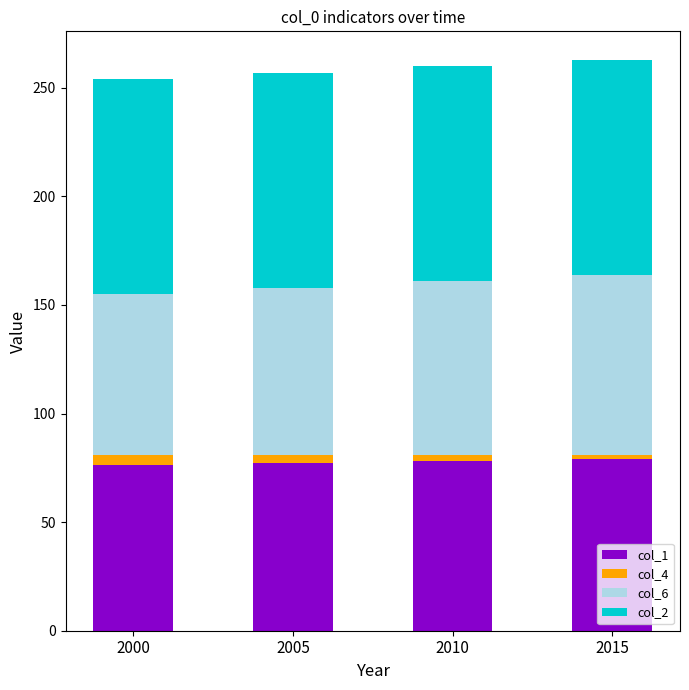

The value of col_1 at 2000 is 111.3. True or false?

False